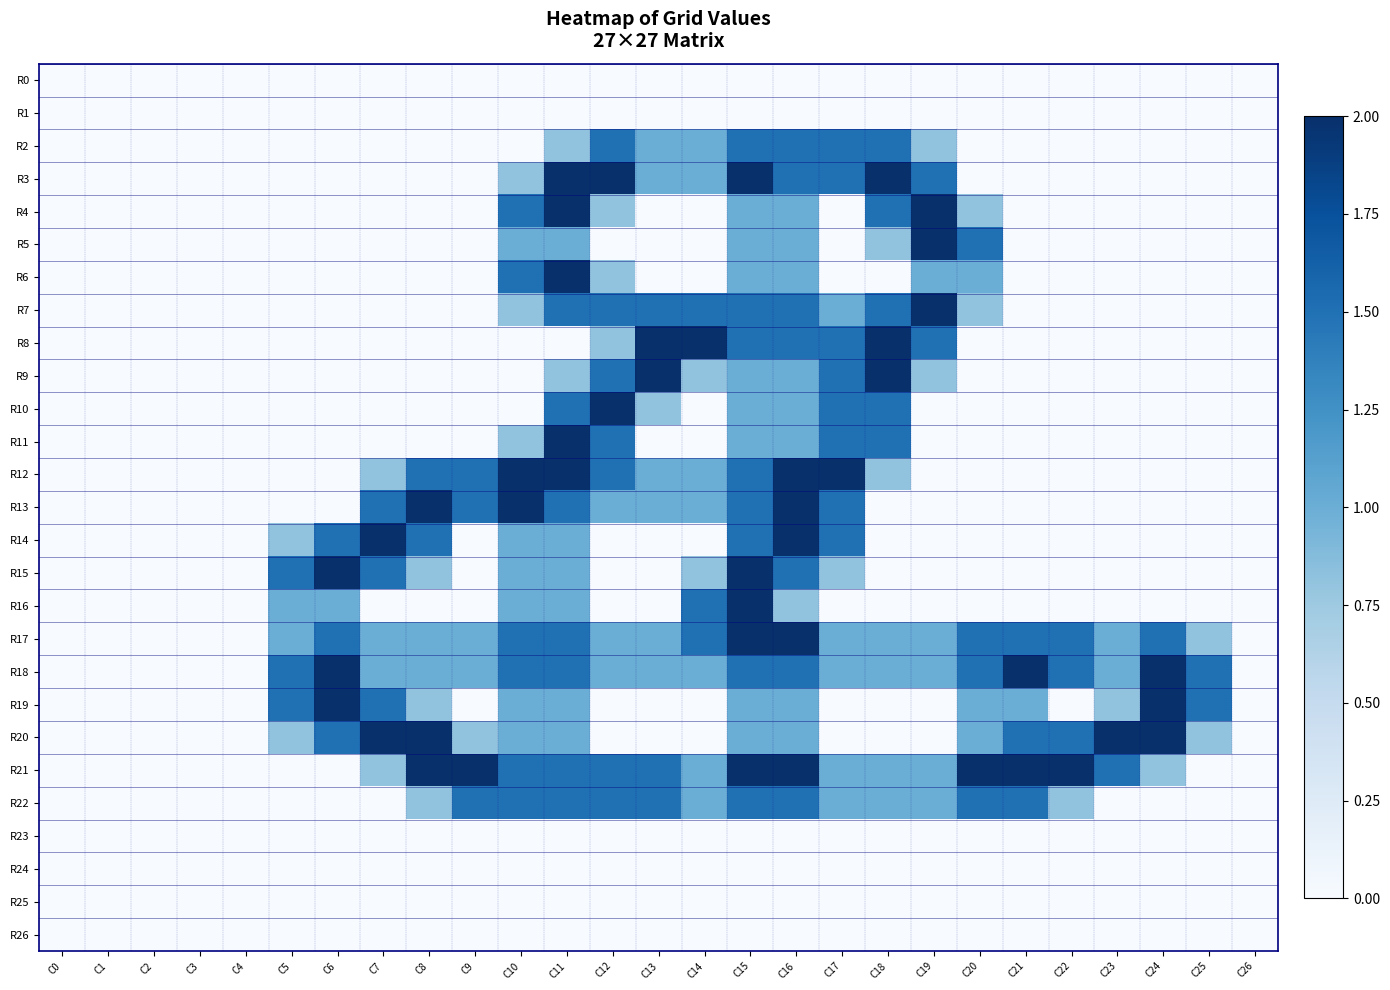

What is the total value across all series at C23?

6.3